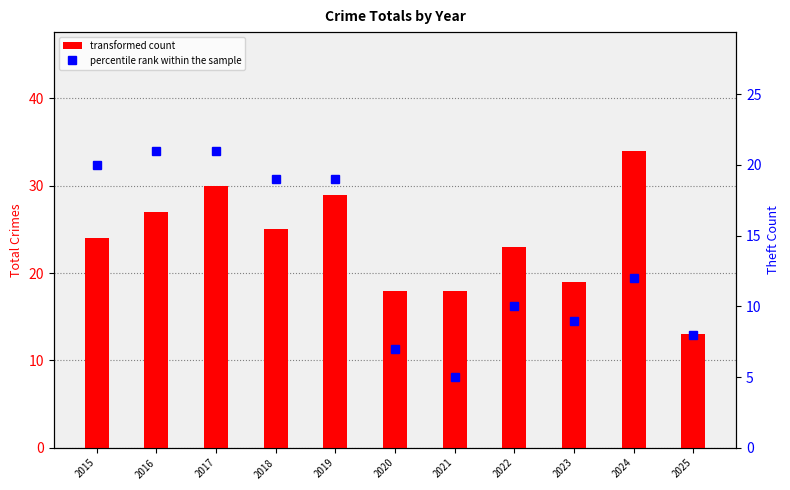

What is the sum of all percentile rank within the sample values?

151